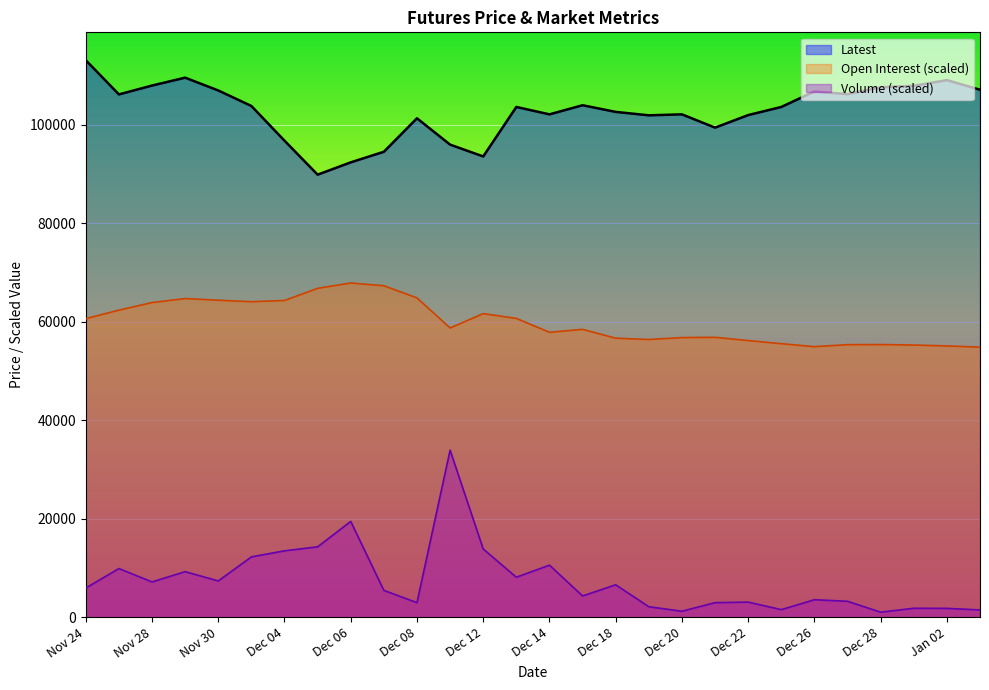

What is the sum of the Latest values at Nov 30 and Dec 13?

210650.0